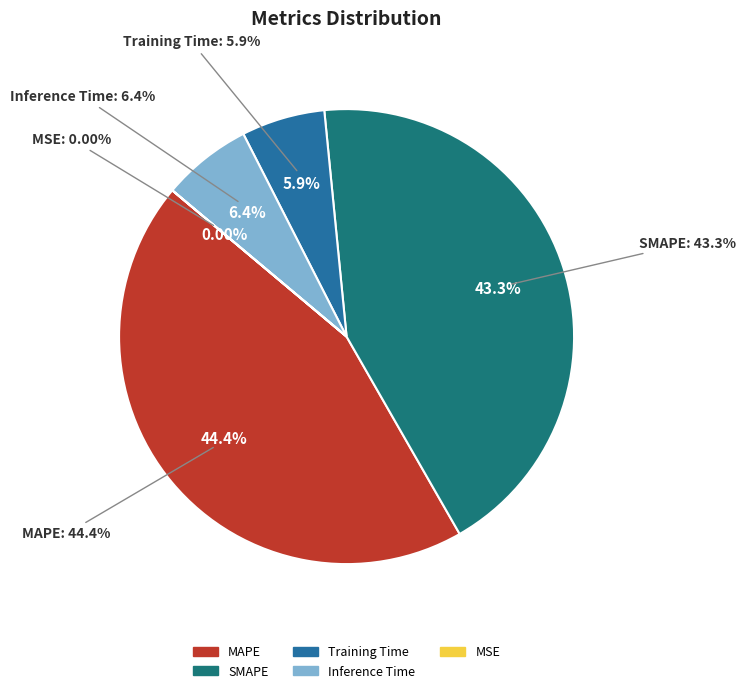

True or false: MAPE accounts for 44% of the total.

True